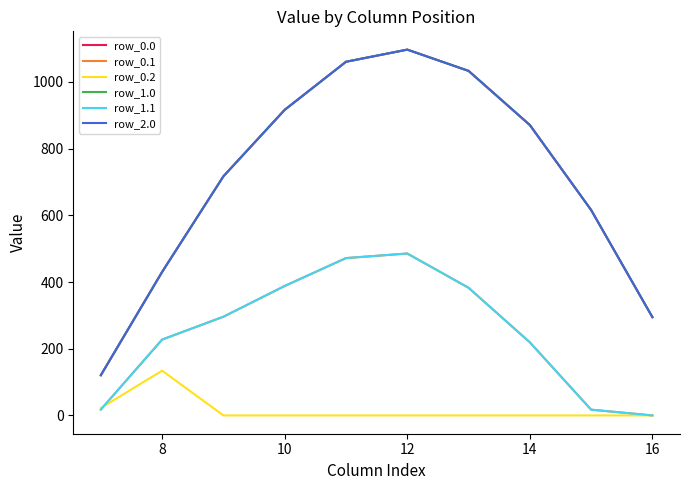

What is the average value of the row_1.0 series?

715.5